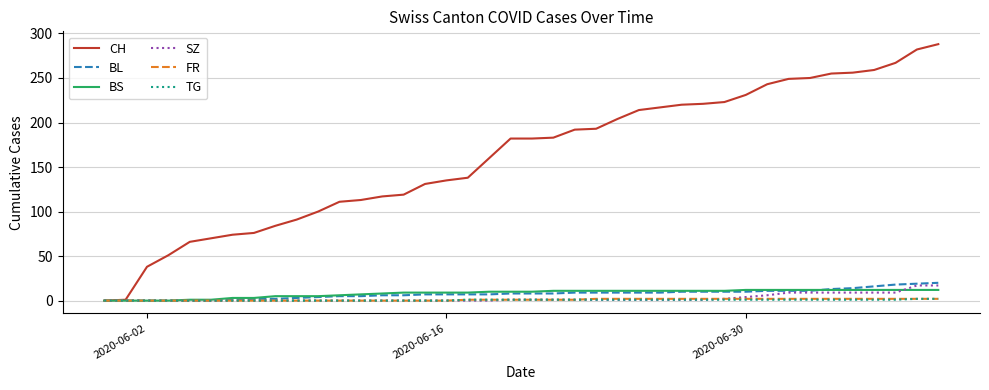

Which series has the largest total across all categories?

CH